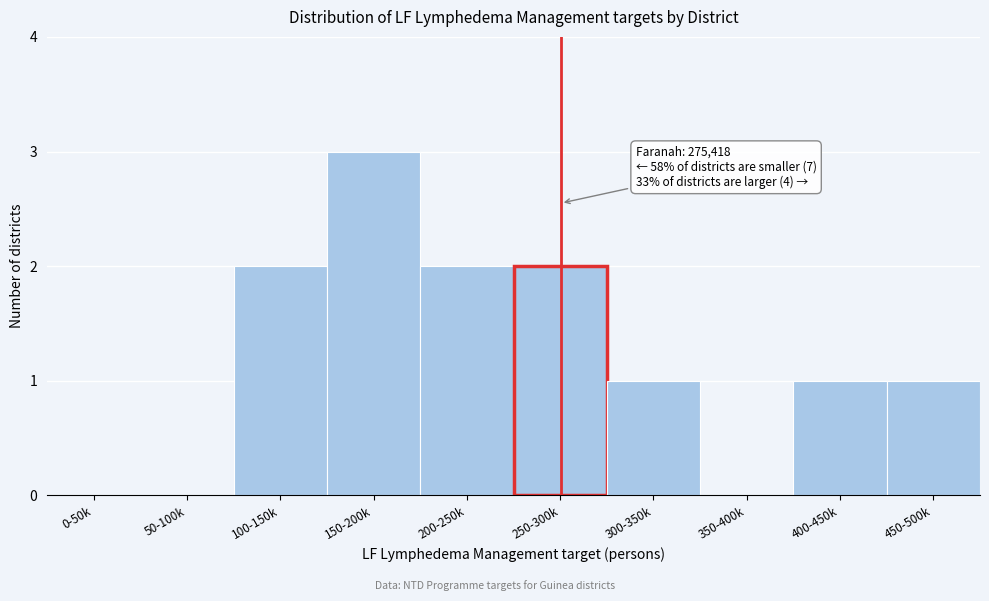

Reading left to right, what are all the values shown in this chart?

0-50k=0	50-100k=0	100-150k=2	150-200k=3	200-250k=2	250-300k=2	300-350k=1	350-400k=0	400-450k=1	450-500k=1